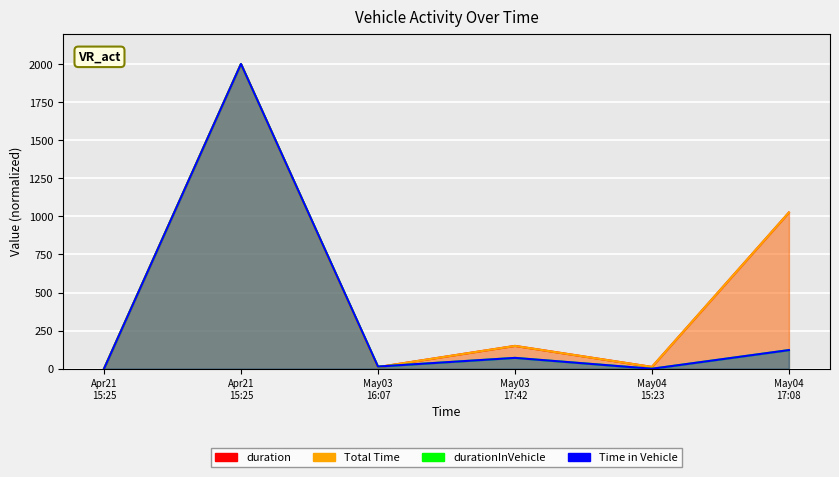

In Total Time, how many points are higher than both neighbors (excluding endpoints)?

2